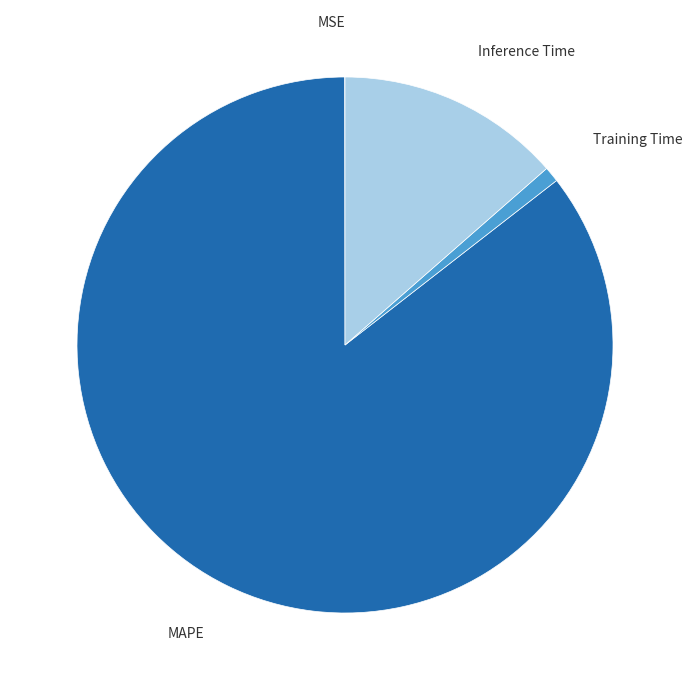

What is the largest slice in the pie chart?

MAPE